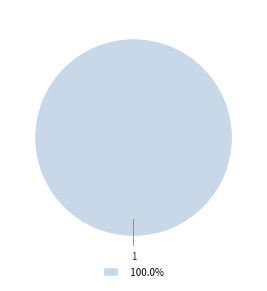

Which category accounts for the majority?

1